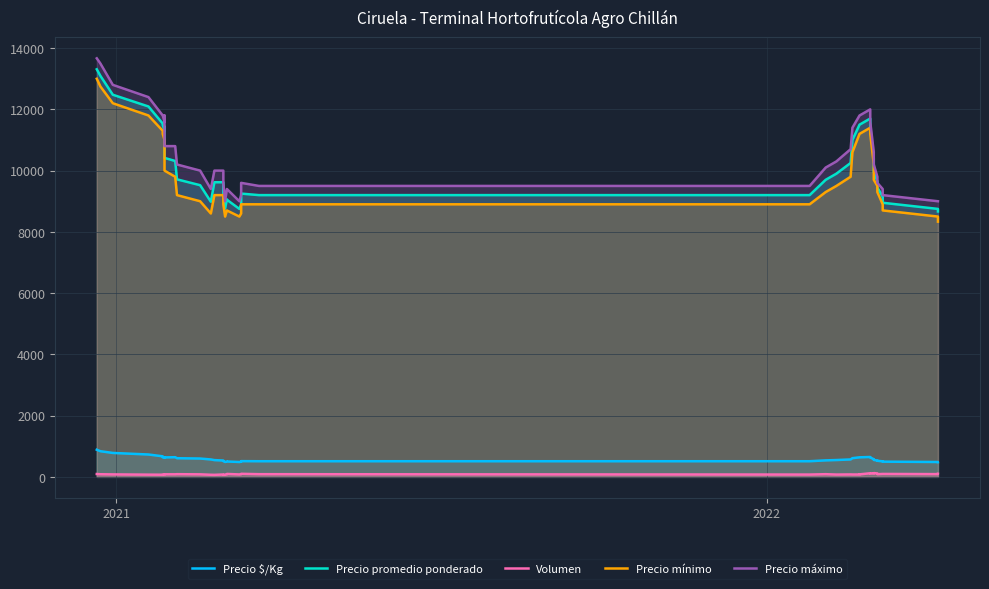

True or false: Precio $/Kg and Volumen cross at least once.

False